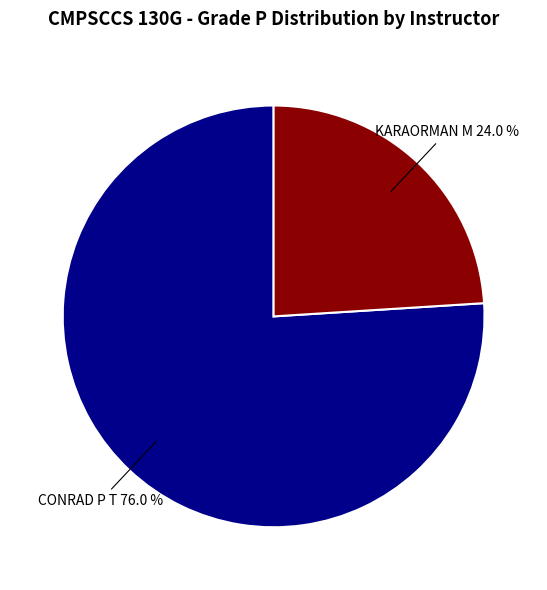

Is there a majority slice in this chart?

Yes